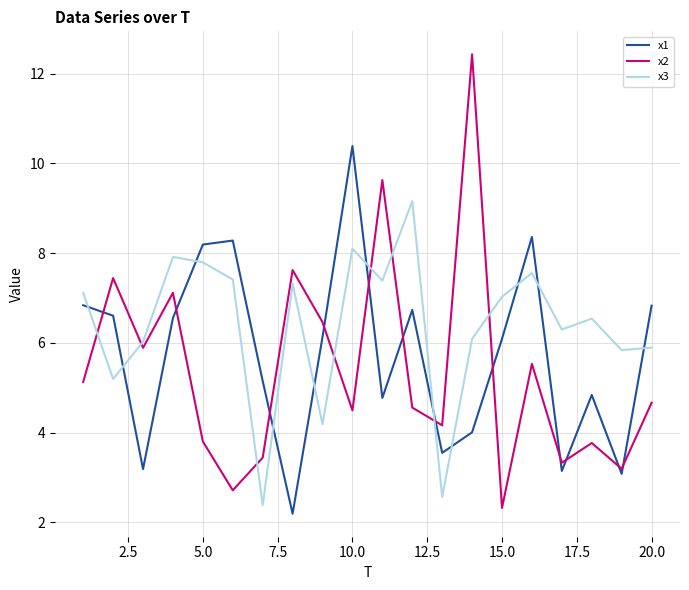

Which series has the largest range (max minus min)?

x2